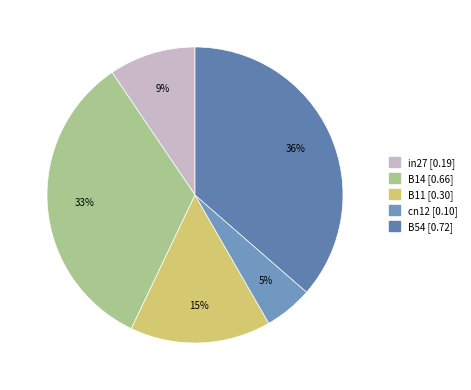

What is the largest slice in the pie chart?

B54